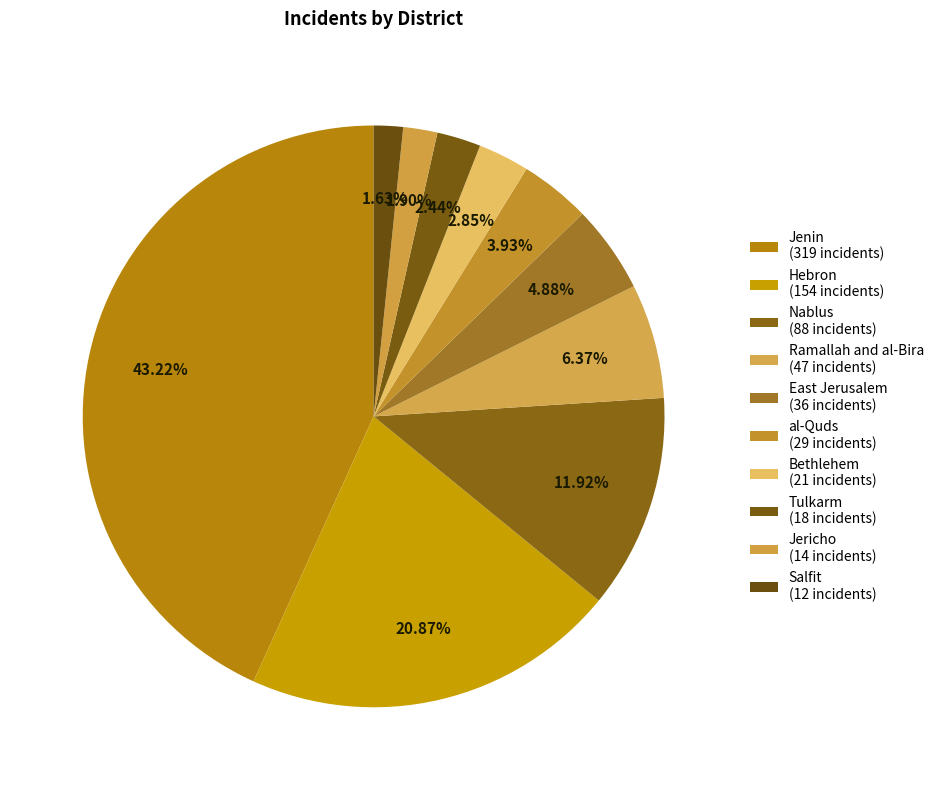

To the nearest percent, what is the difference between the Hebron and Tulkarm slice percentages?

18%